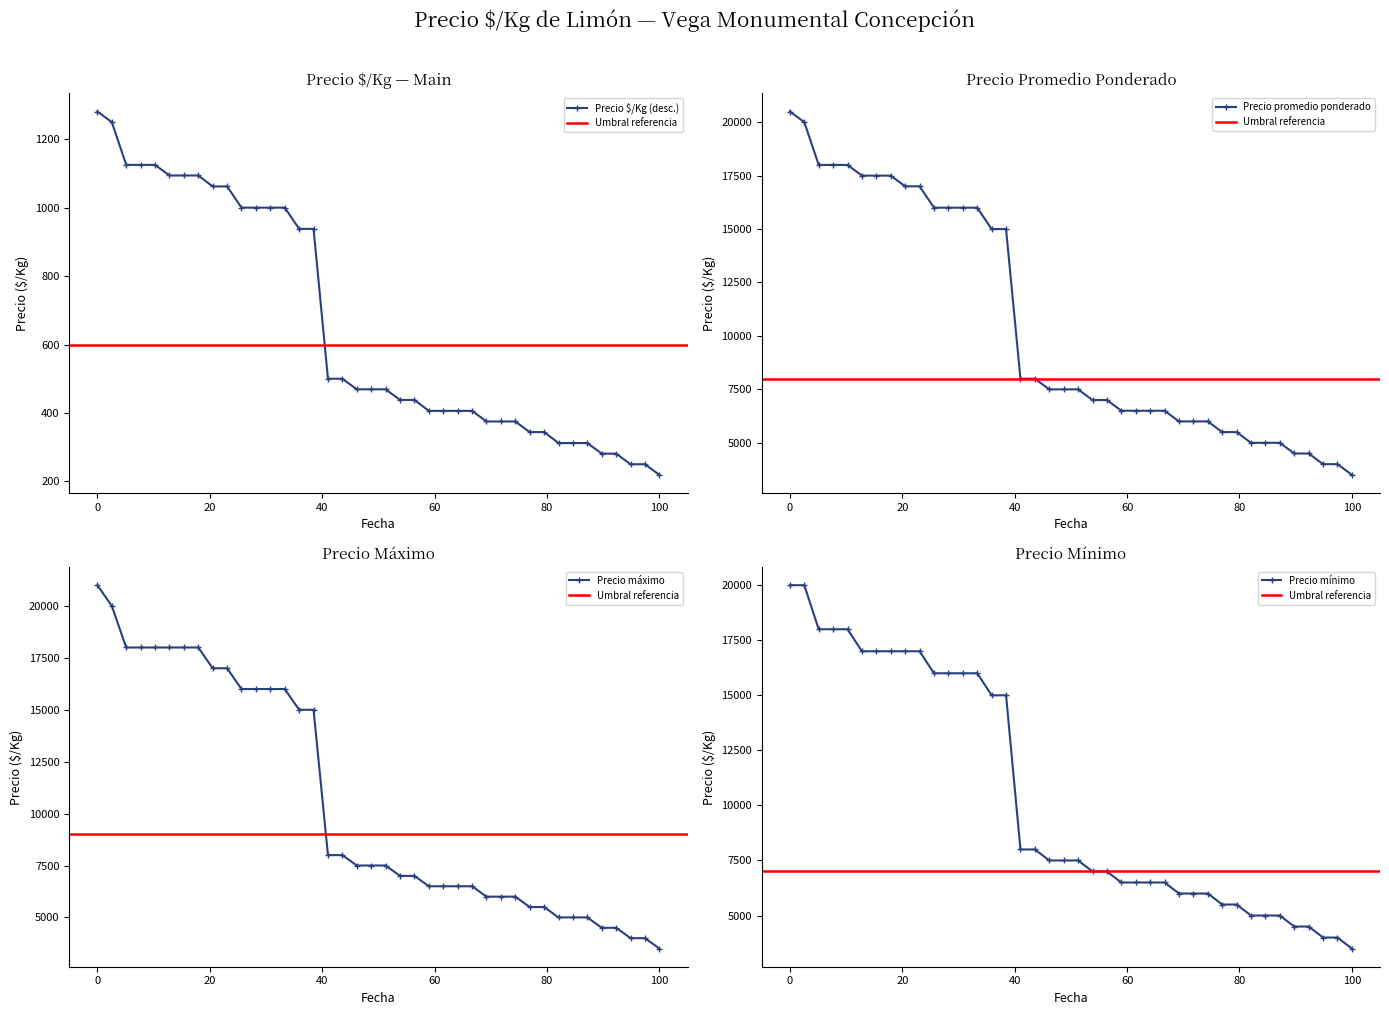

What is the minimum value for Precio $/Kg (desc.)?

219